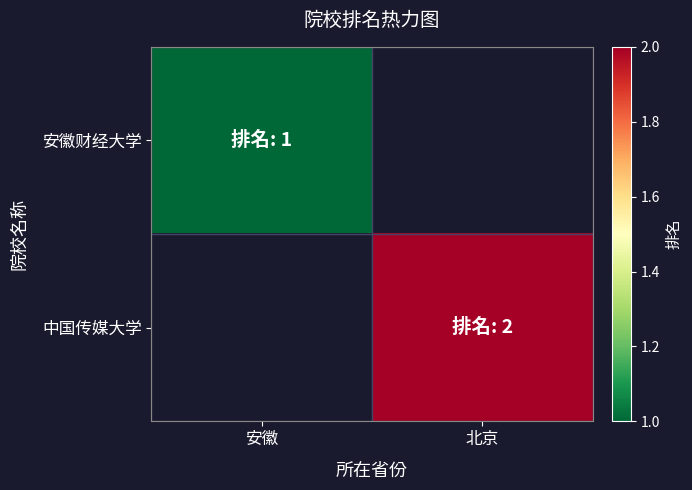

What is the lowest value of the 安徽财经大学 series?

1.0